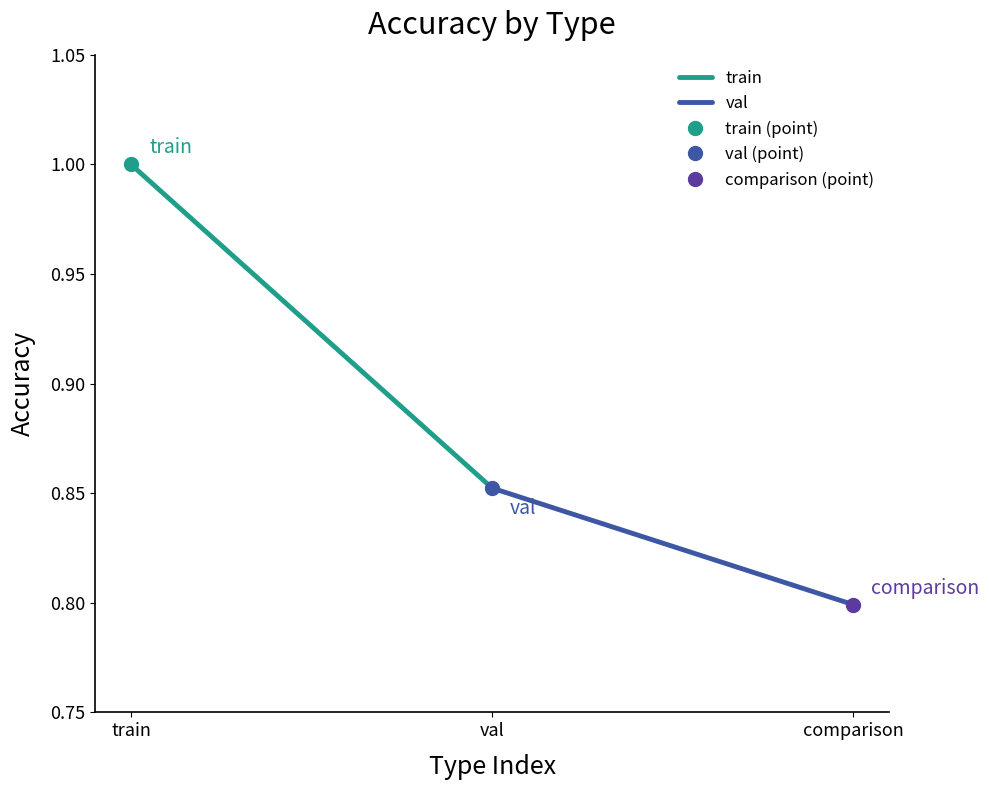

At which category is the sum across all series the highest?

train